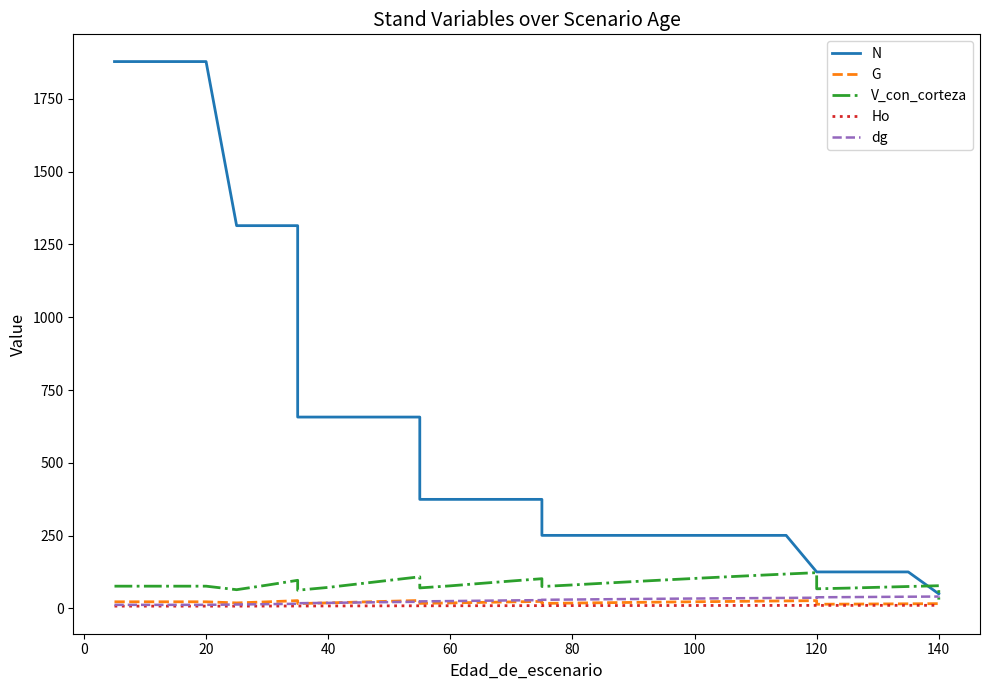

What are all the series names shown in the legend?

N, G, V_con_corteza, Ho, dg